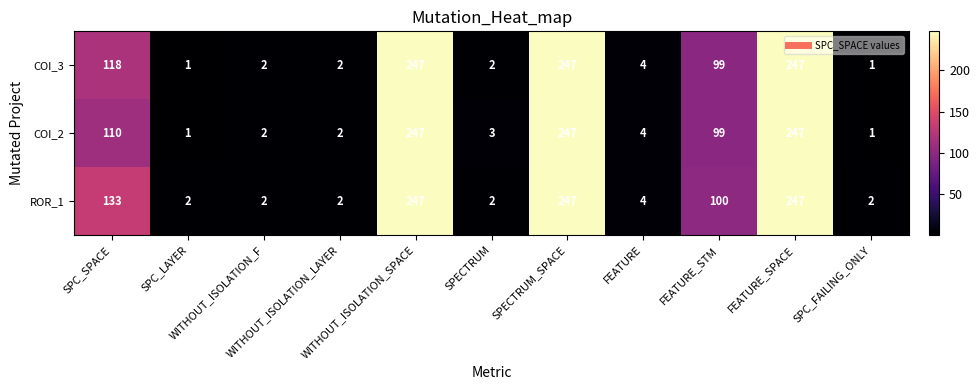

How many distinct data groups are displayed?

3